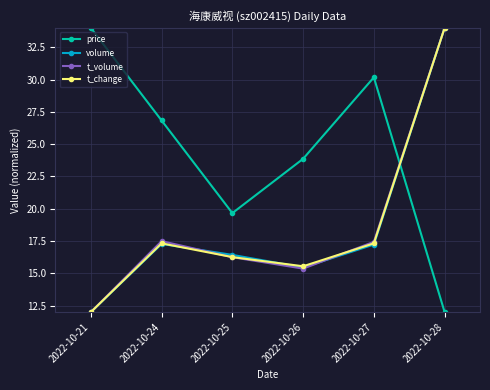

What is the maximum value shown in the chart?

34.0